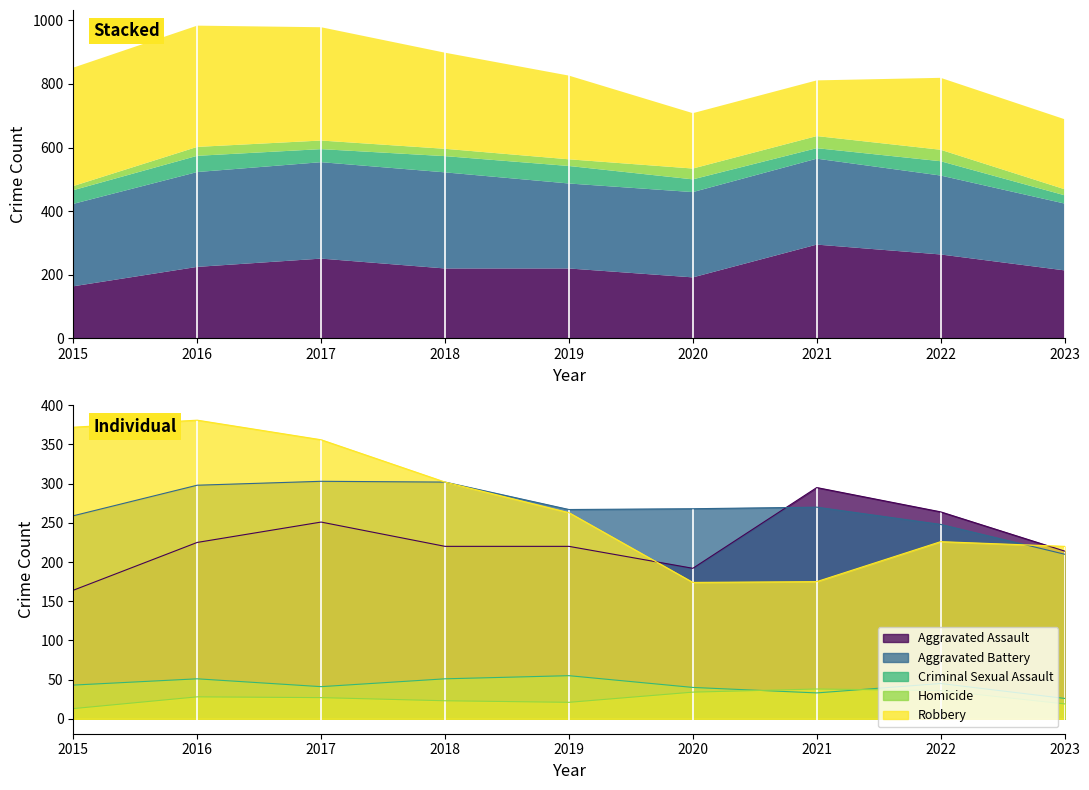

True or false: Robbery and Criminal Sexual Assault intersect in this chart.

False